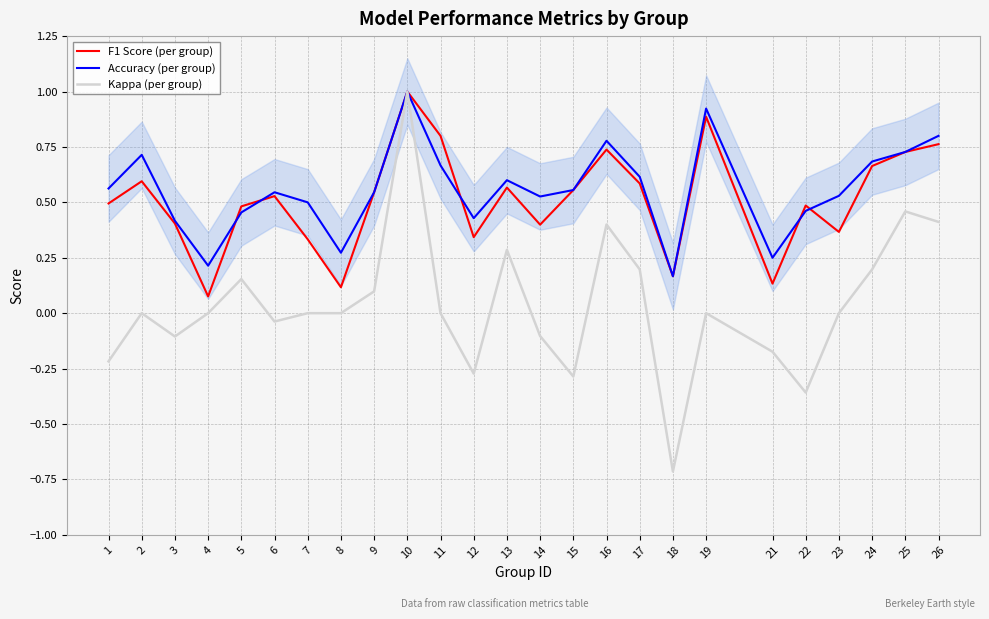

How many lines are shown in the chart?

3